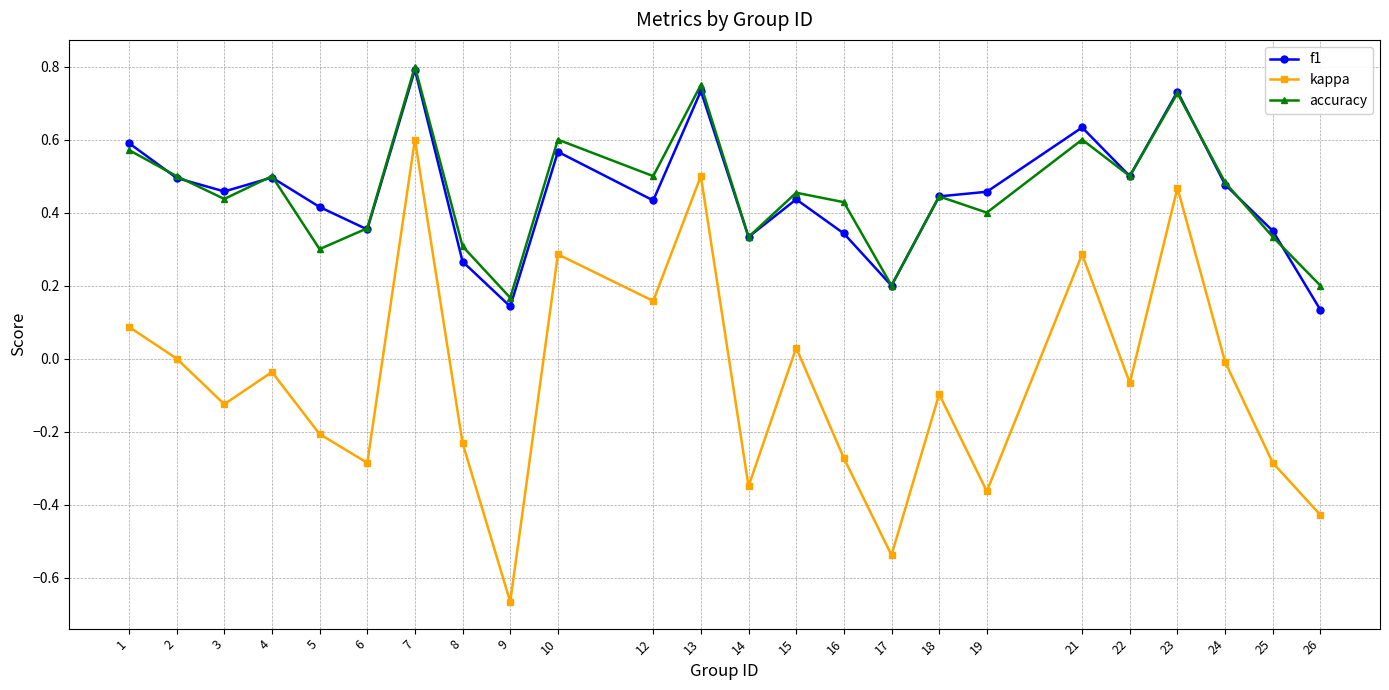

Is it true that f1 equals 0.4 at 12?

True